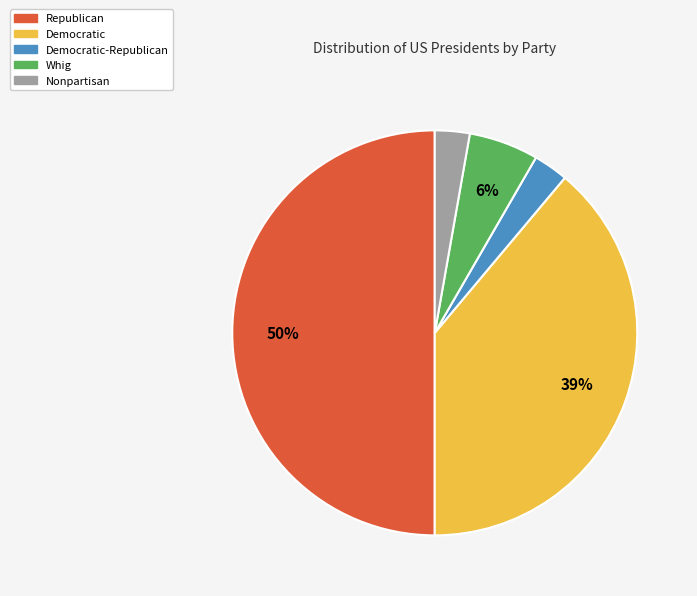

To the nearest percent, what is the average slice percentage?

20%